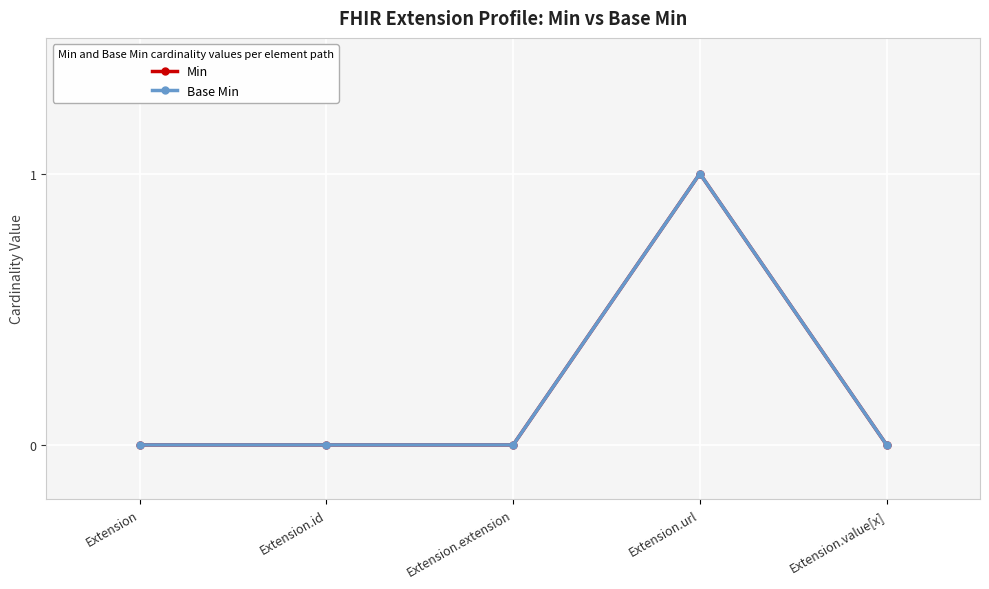

True or false: Min and Base Min cross at least once.

False